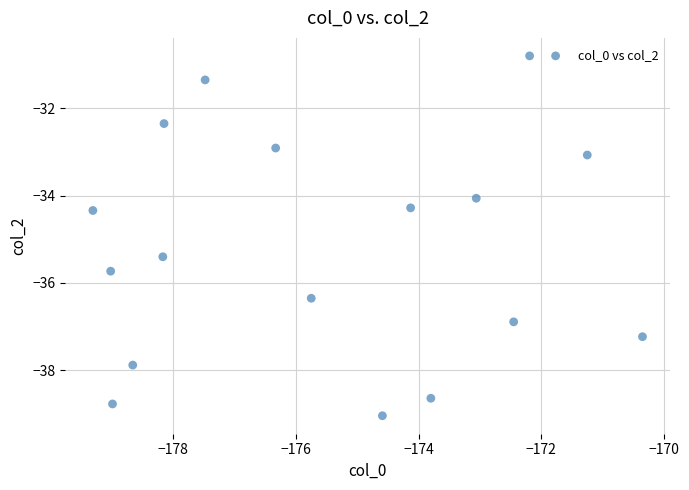

What is the range of Y values (max minus min)?

8.2